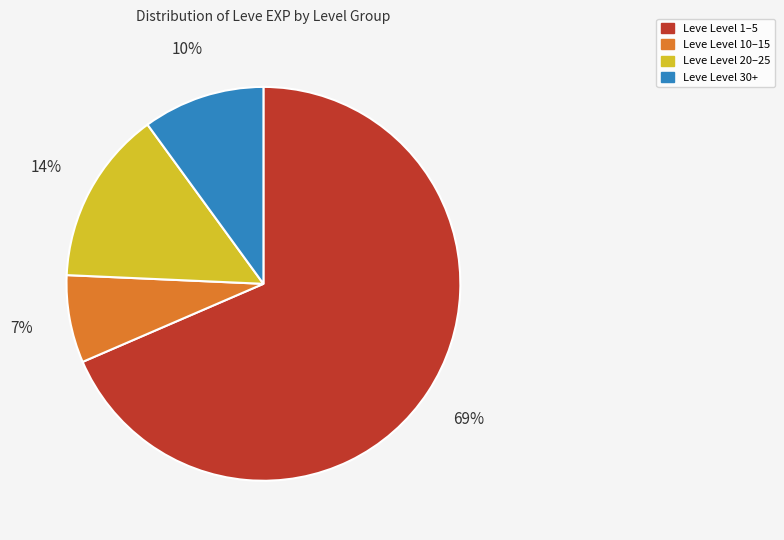

How many slices are in this pie chart?

4